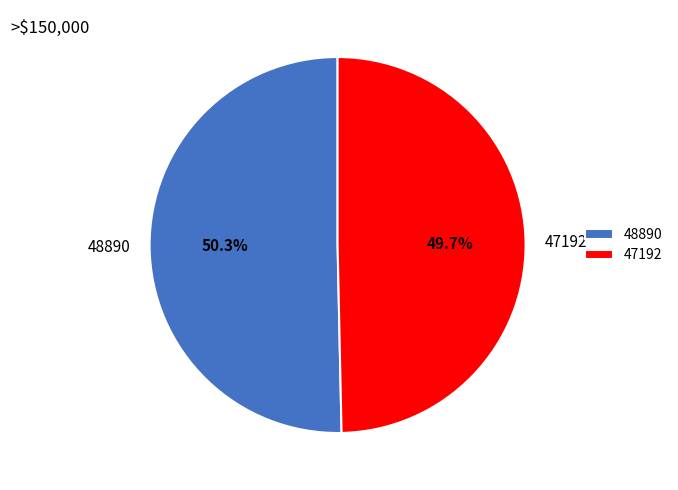

How many segments does this pie chart have?

2